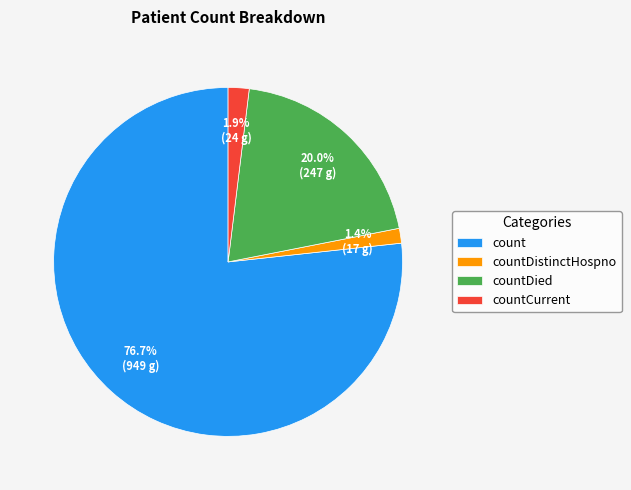

Which slice is the smallest?

countDistinctHospno